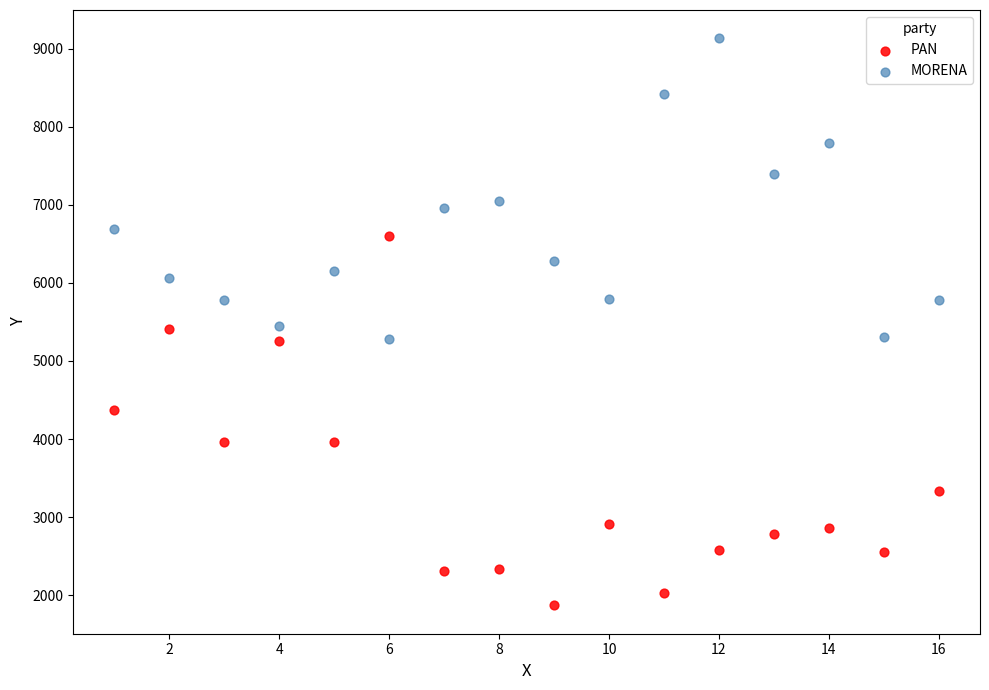

Across all data points, what is the range of Y values (max minus min)?

7260